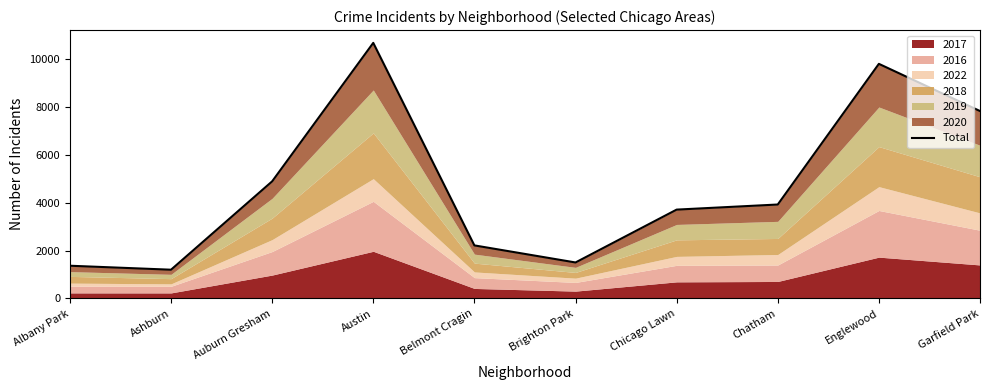

How many values exceed 3924?

4